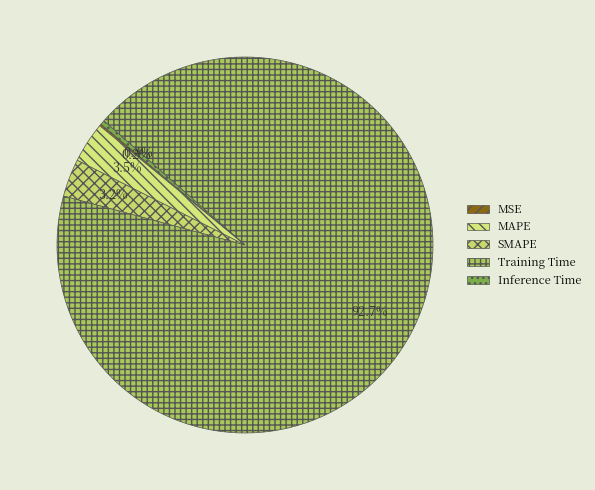

Is there any slice that represents more than half of the pie?

Yes